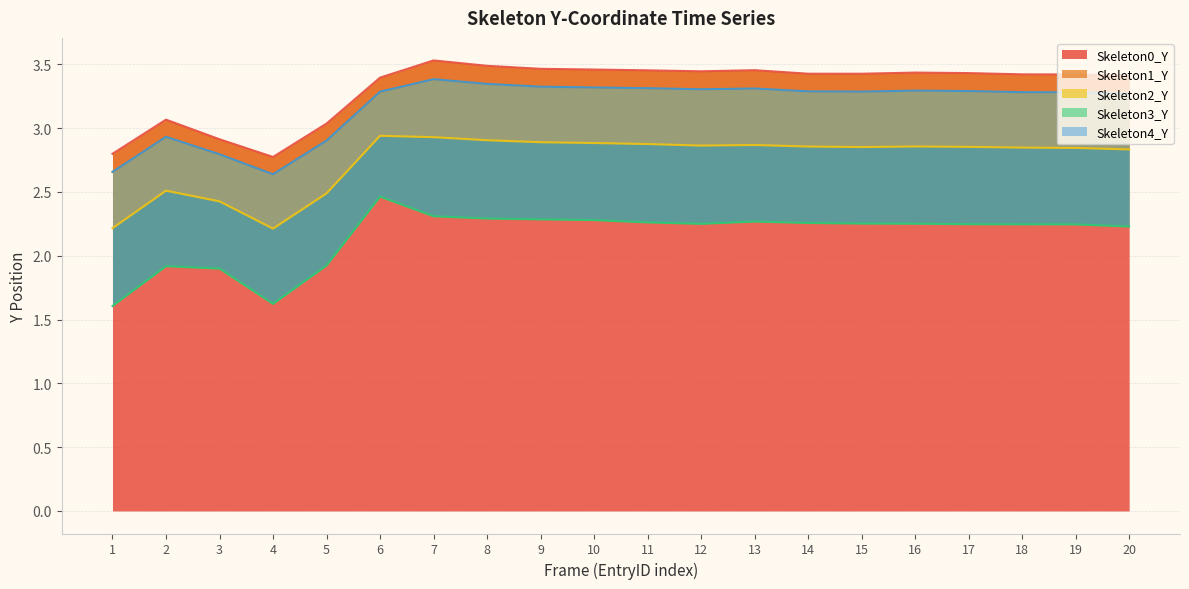

In Skeleton2_Y, how many points are higher than both neighbors (excluding endpoints)?

4